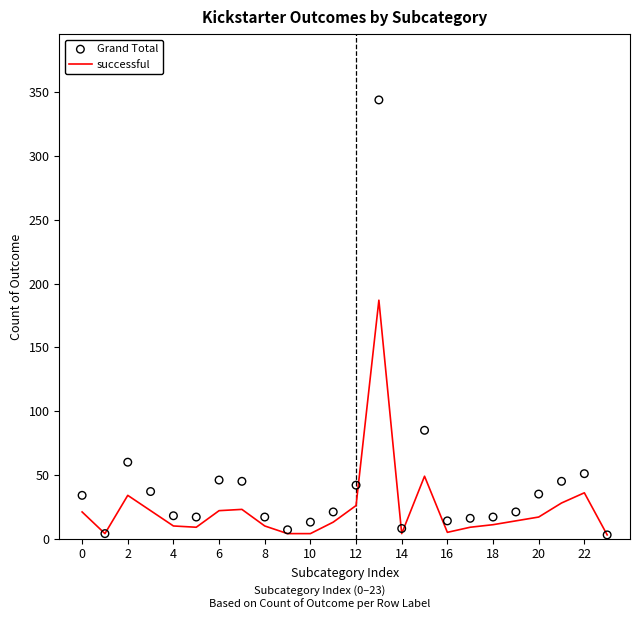

At which category is the sum across all series the highest?

13